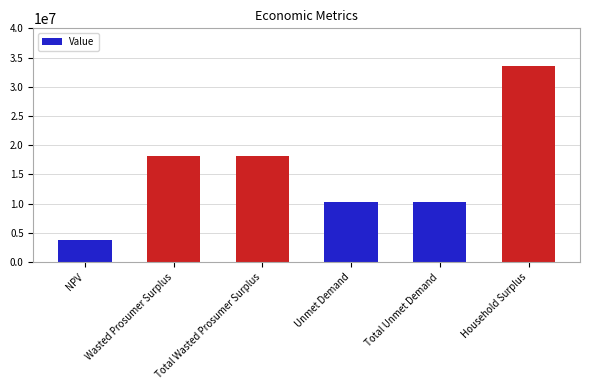

How many series are shown in this chart?

1